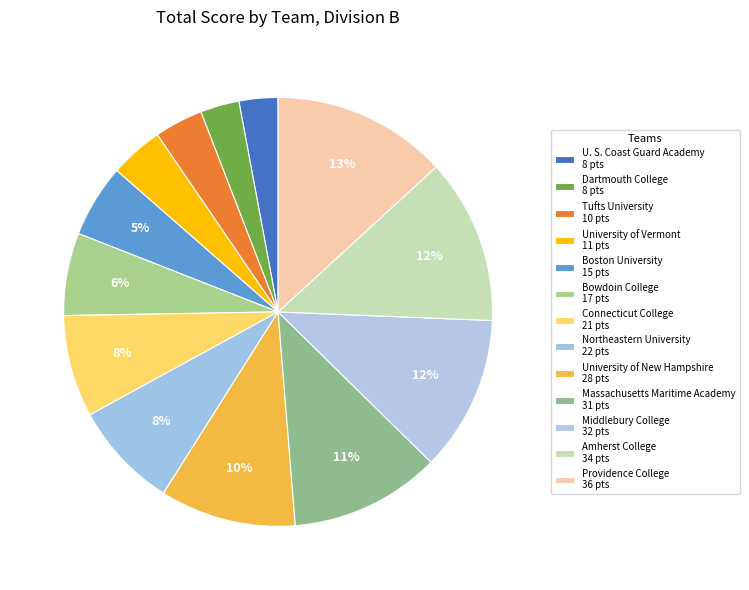

What percentage is the Middlebury College slice, to the nearest percent?

12%